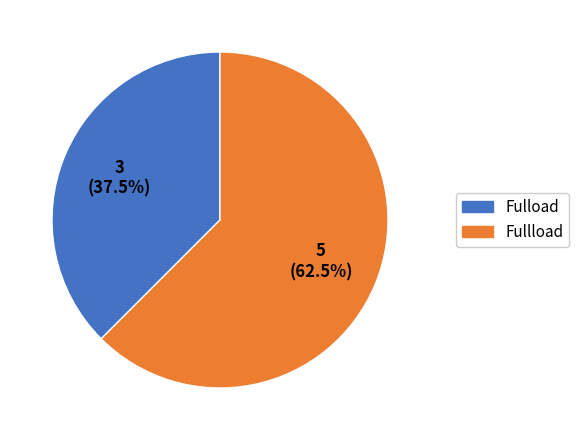

How much of the chart is everything except Fullload?

37.5%